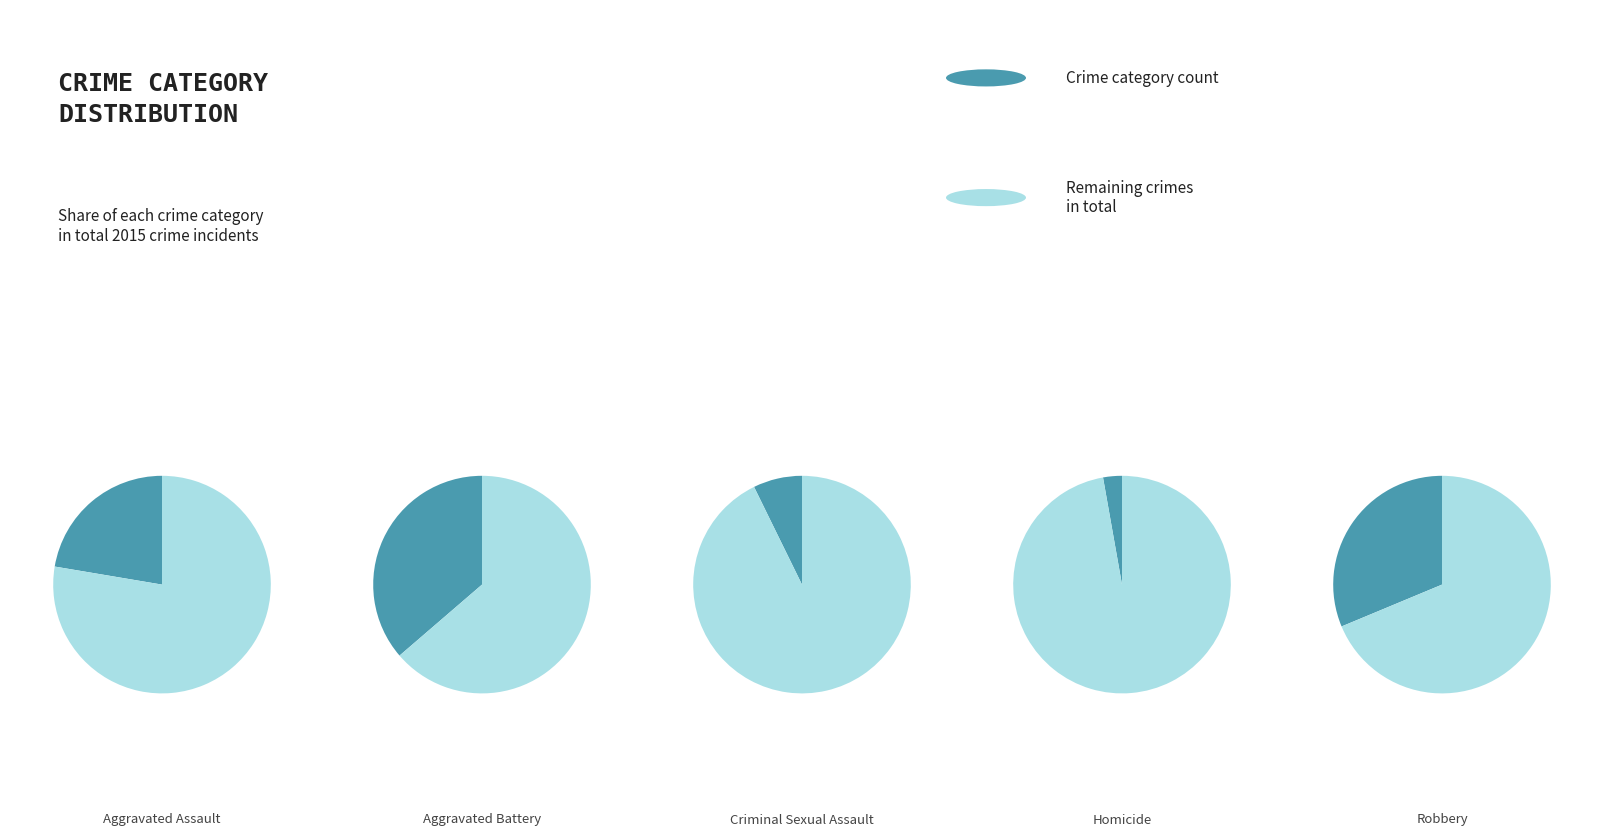

What is the total percentage of Homicide and Criminal Sexual Assault?

10.1%